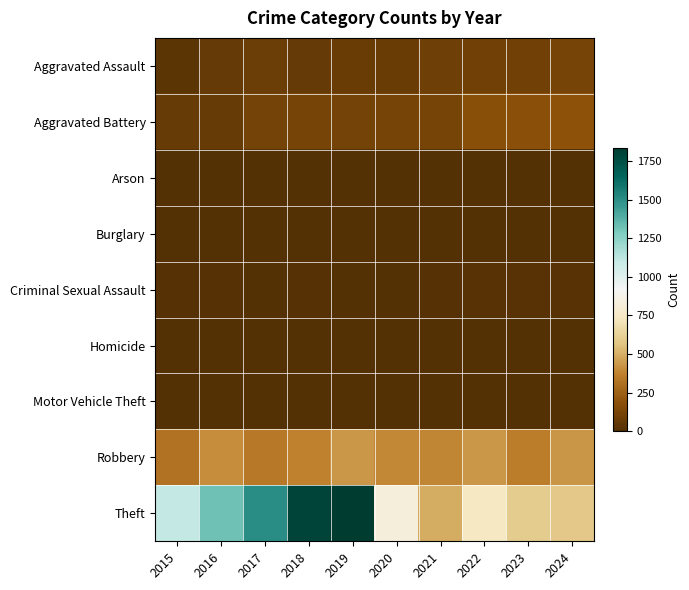

Reading left to right, what are all the values shown in this chart?

Aggravated Assault: 2015=34	2016=58	2017=79	2018=60	2019=72	2020=74	2021=92	2022=99	2023=99	2024=121
Aggravated Battery: 2015=67	2016=70	2017=112	2018=119	2019=108	2020=121	2021=121	2022=172	2023=186	2024=187
Arson: 2015=3	2016=0	2017=0	2018=1	2019=1	2020=1	2021=2	2022=3	2023=1	2024=1
Burglary: 2015=0	2016=0	2017=2	2018=0	2019=1	2020=0	2021=1	2022=0	2023=0	2024=1
Criminal Sexual Assault: 2015=10	2016=8	2017=5	2018=9	2019=5	2020=2	2021=10	2022=20	2023=16	2024=19
Homicide: 2015=0	2016=1	2017=1	2018=1	2019=1	2020=2	2021=4	2022=6	2023=2	2024=3
Motor Vehicle Theft: 2015=1	2016=4	2017=2	2018=1	2019=0	2020=2	2021=1	2022=2	2023=6	2024=2
Robbery: 2015=320	2016=406	2017=343	2018=369	2019=437	2020=393	2021=383	2022=433	2023=354	2024=429
Theft: 2015=1108	2016=1319	2017=1500	2018=1792	2019=1834	2020=819	2021=491	2022=734	2023=601	2024=586